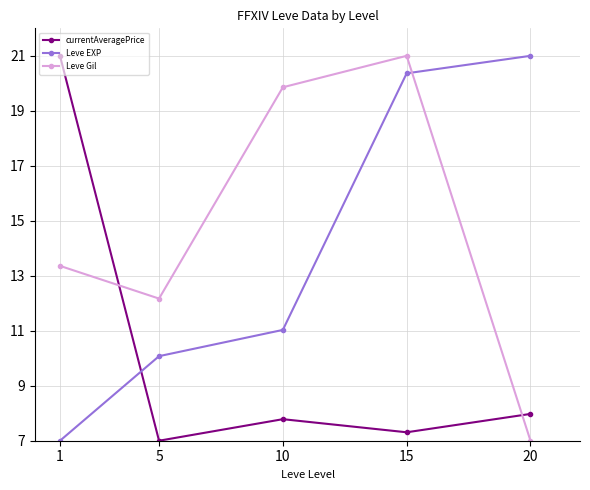

Between 5 and 20, which series saw the biggest shift?

Leve EXP